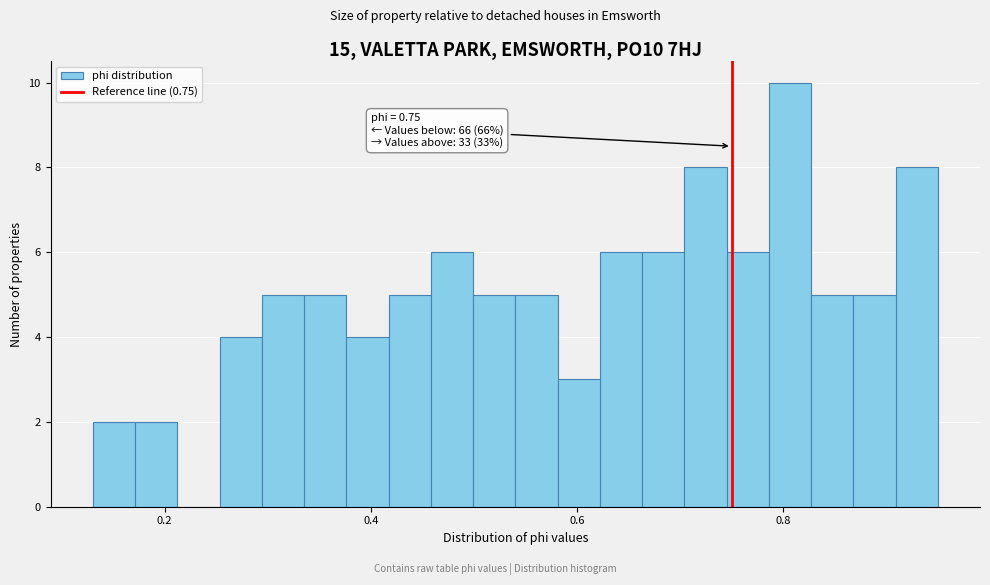

Read against the x-axis, roughly where is the centre of the tallest bar?

0.80